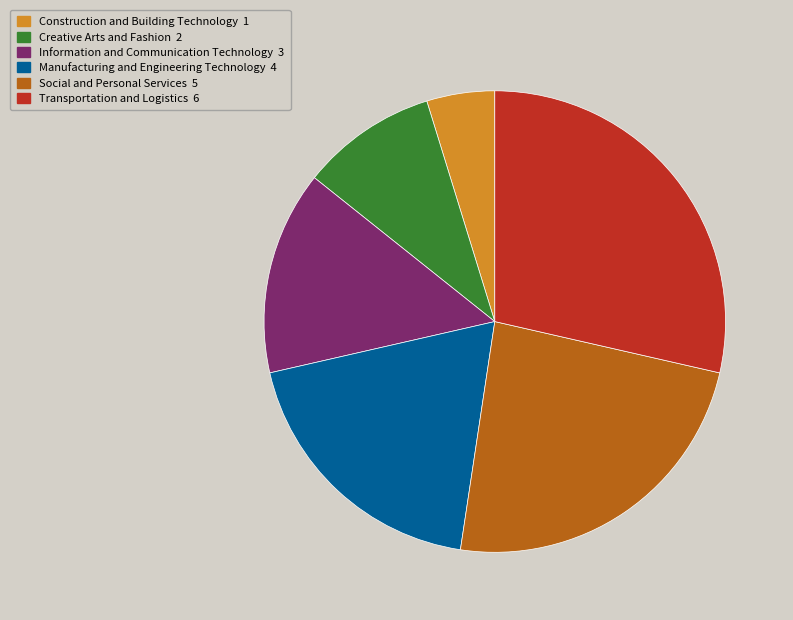

What is the smallest slice in the pie chart?

Construction and Building Technology